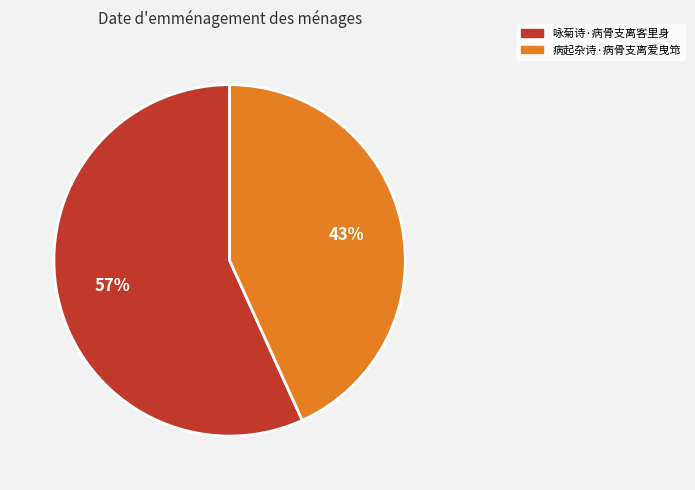

Which has a higher value, 病起杂诗·病骨支离爱曳筇 or 咏菊诗·病骨支离客里身?

咏菊诗·病骨支离客里身